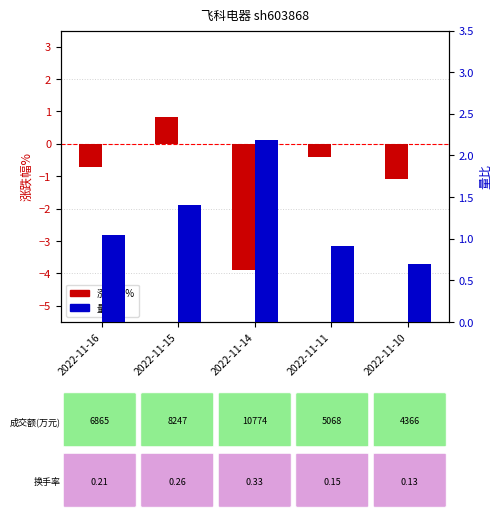

Count the number of categories in the chart.

5